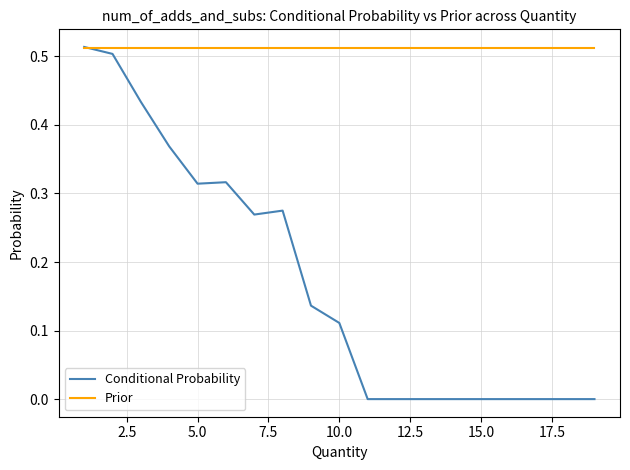

Which series has the largest total across all categories?

Prior